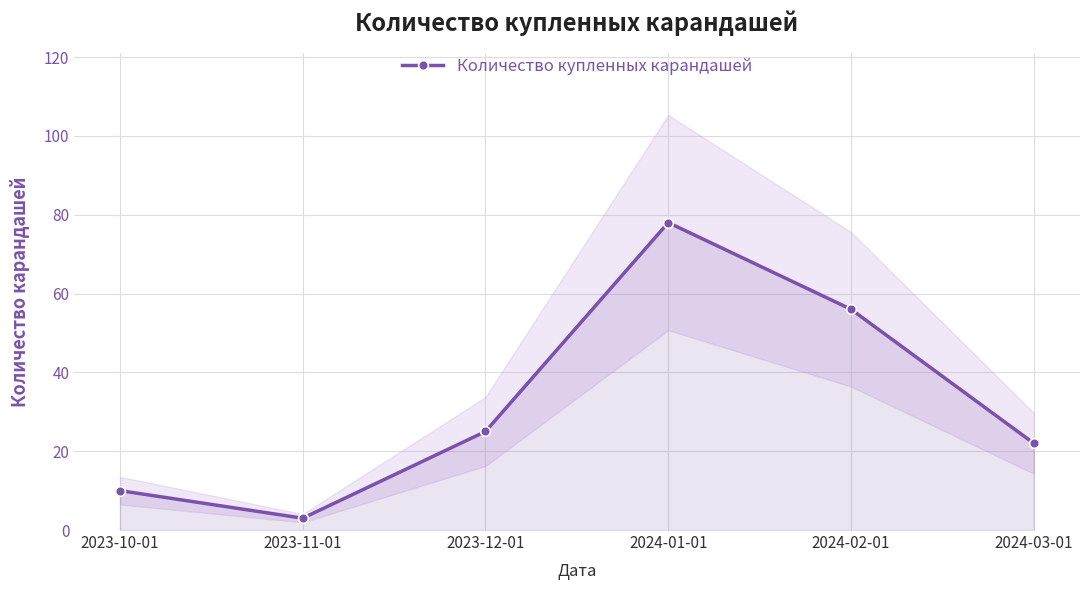

What is the label of the 3rd point from the right?

2024-01-01